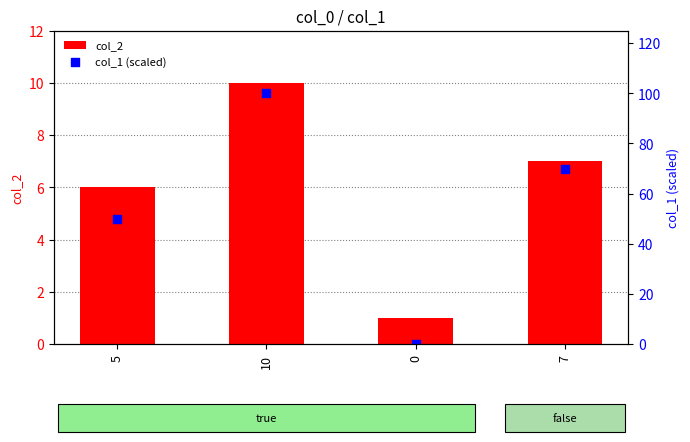

Which series reaches the minimum Y coordinate?

col_1 (scaled)